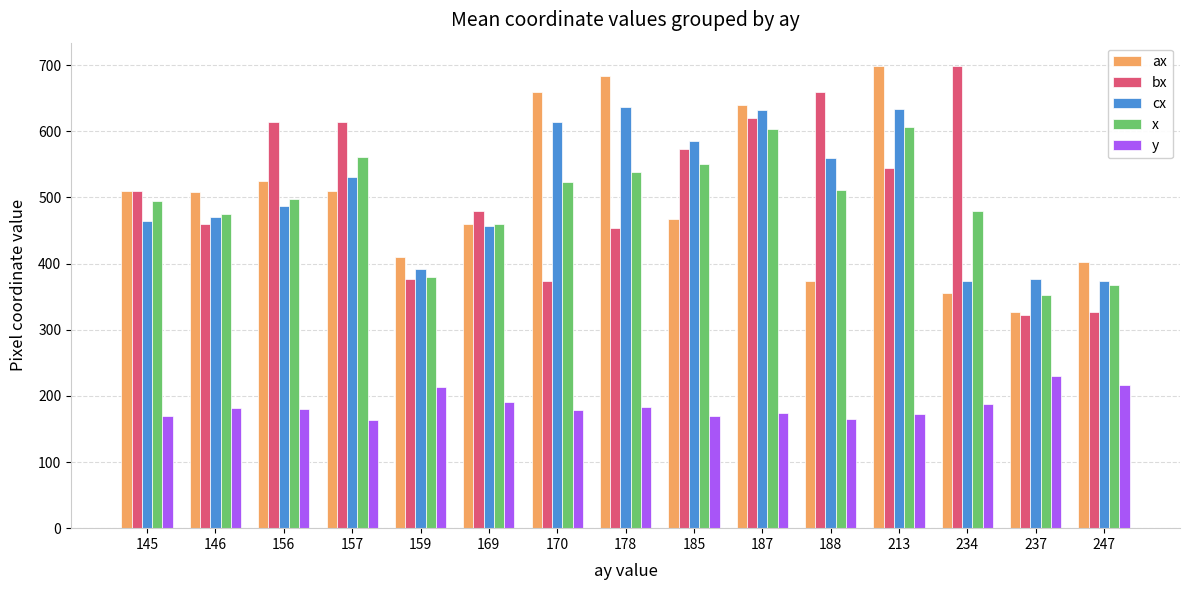

What is the average value of the bx series?

508.5